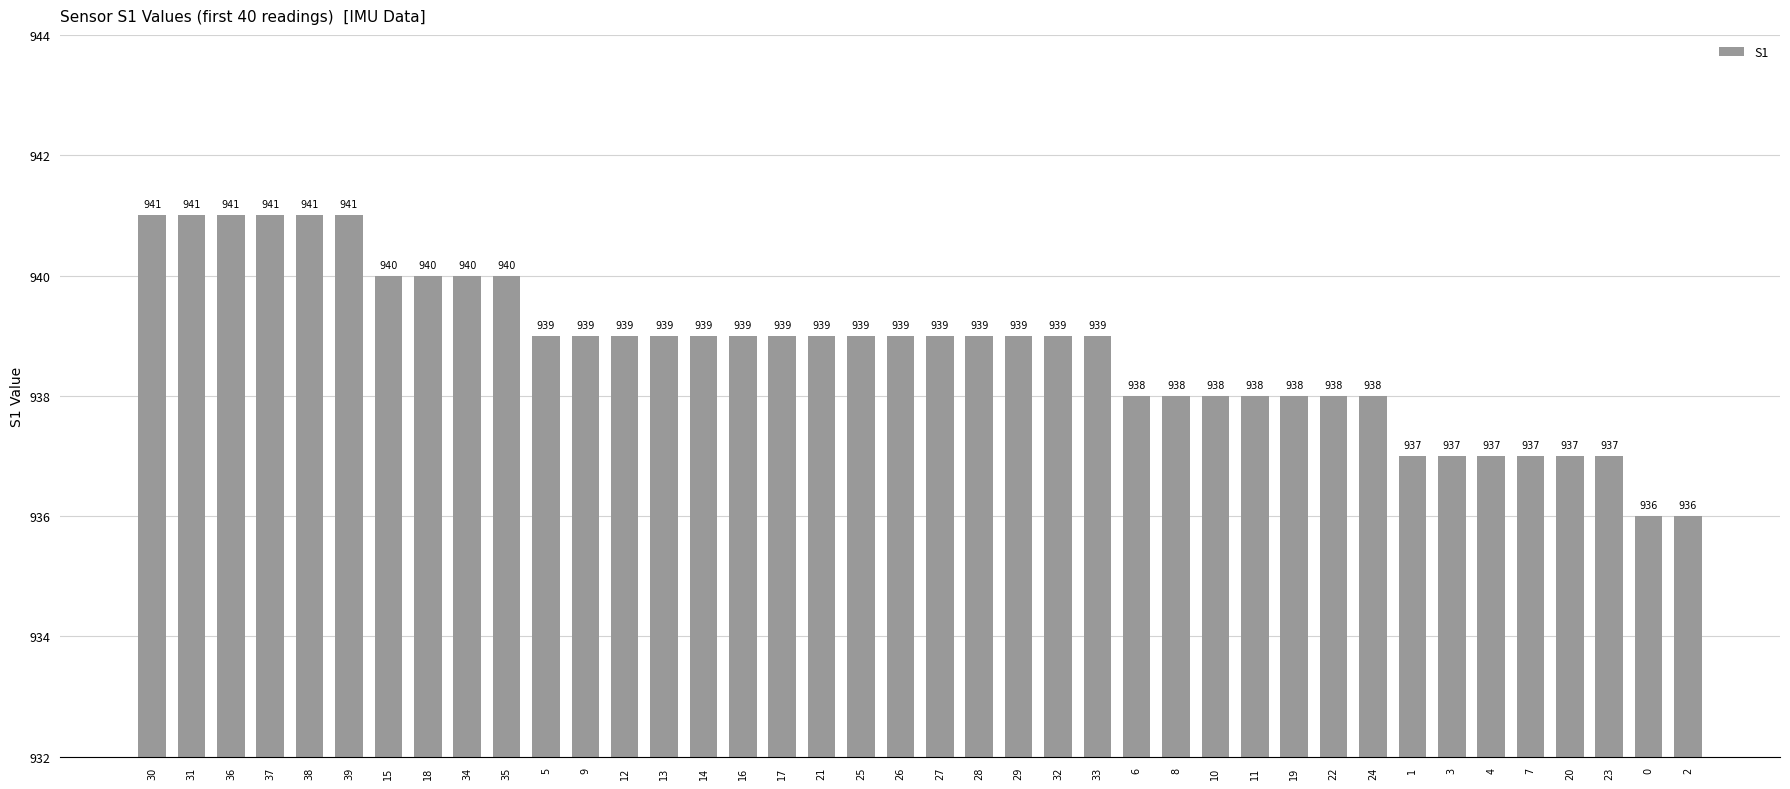

What is the value of the 32nd bar from the left?

938